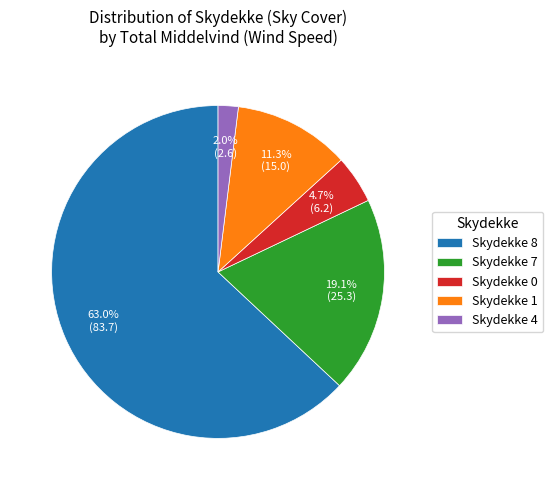

What is the smallest slice in the pie chart?

Skydekke 4